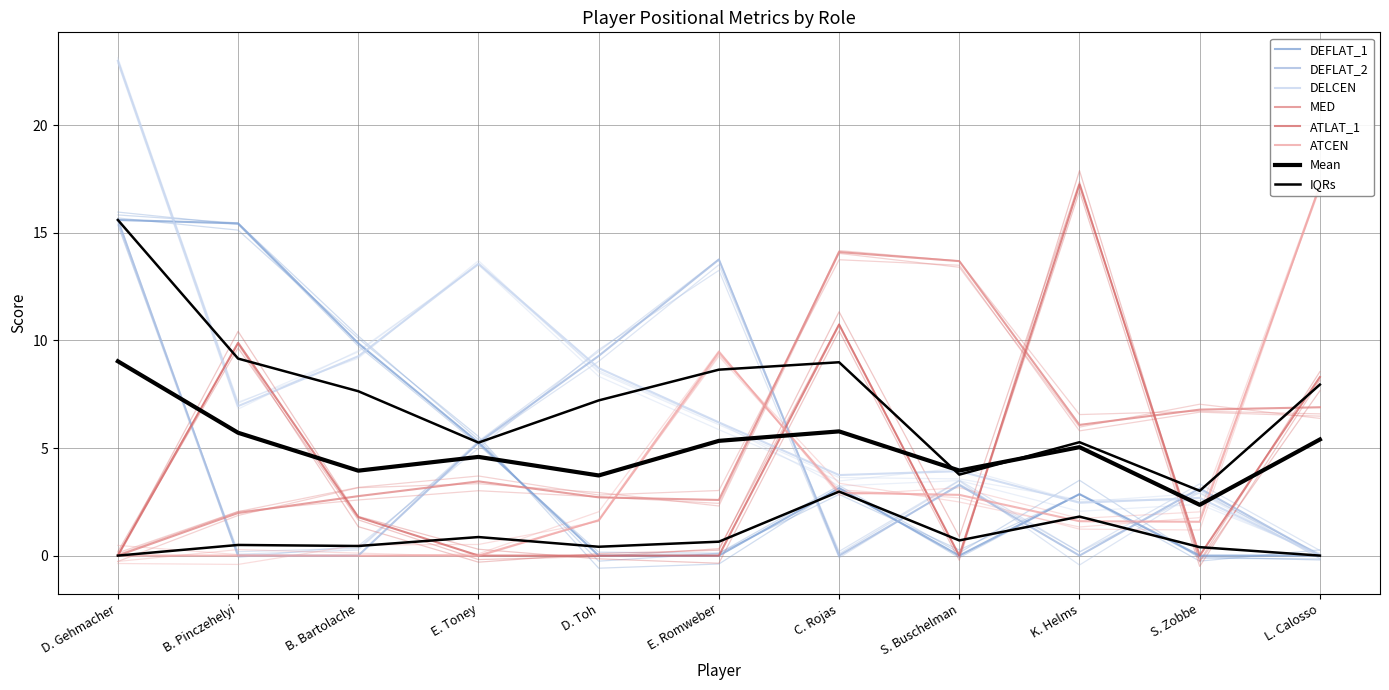

The value of ATCEN at C. Rojas is 2.9. True or false?

True